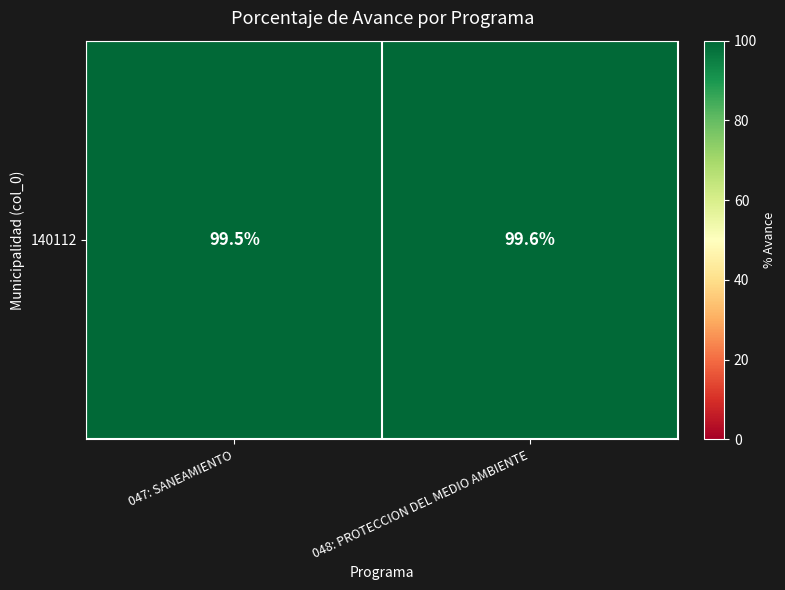

The value at 047: SANEAMIENTO is 99.5. True or false?

True